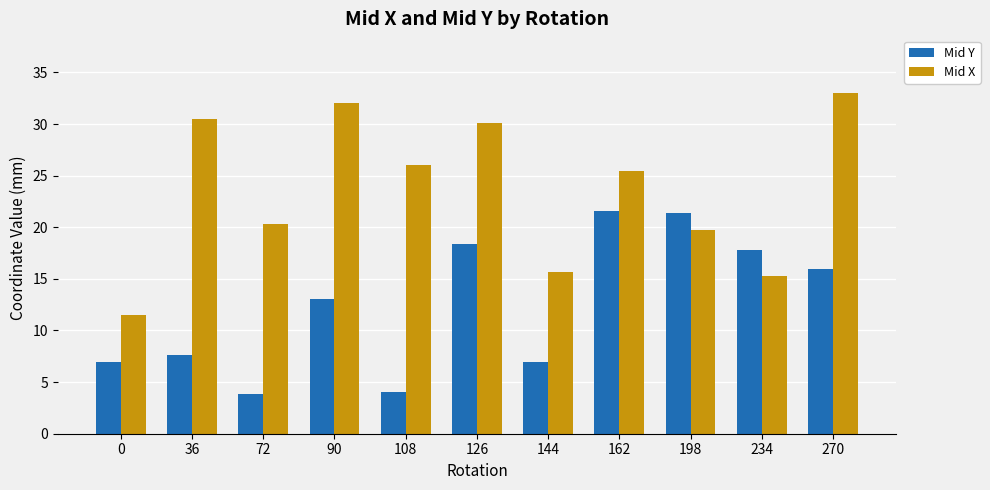

What is the value of the Mid Y bar at the 3rd from the left?

3.8